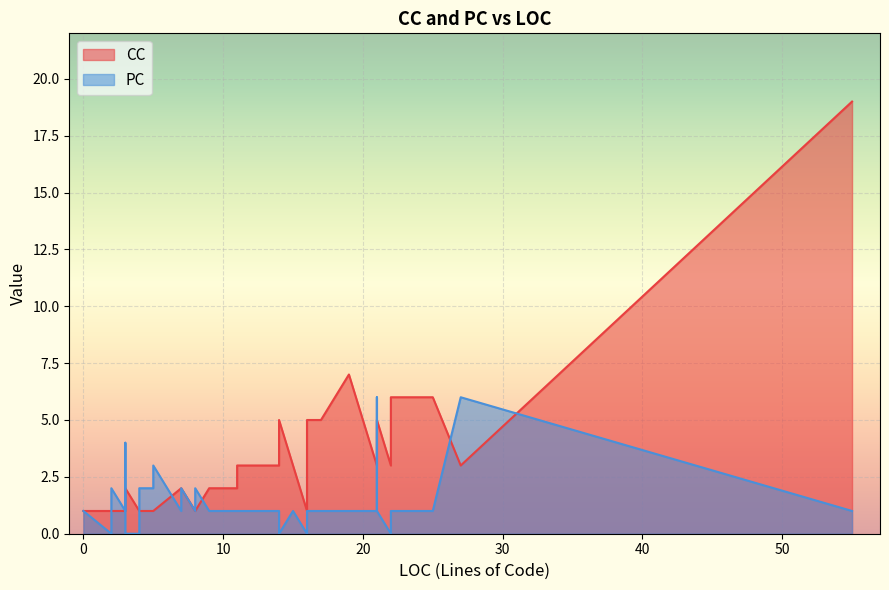

Between which two adjacent categories do PC and CC first intersect?

0 and 1